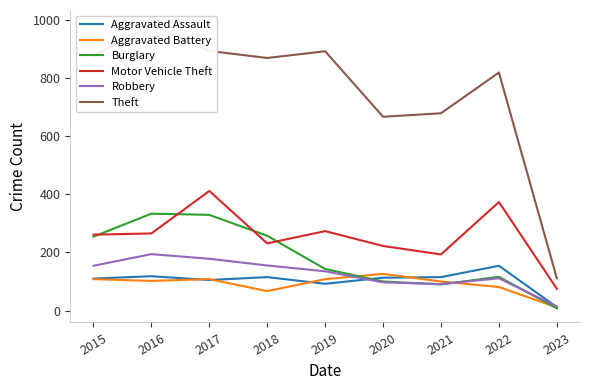

What is the greatest value displayed?

984